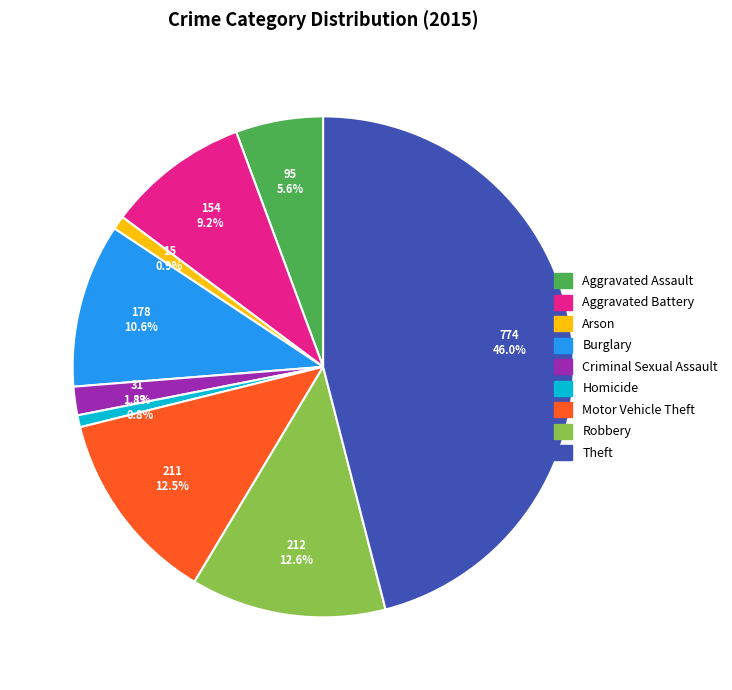

Which has a higher value, Criminal Sexual Assault or Aggravated Assault?

Aggravated Assault